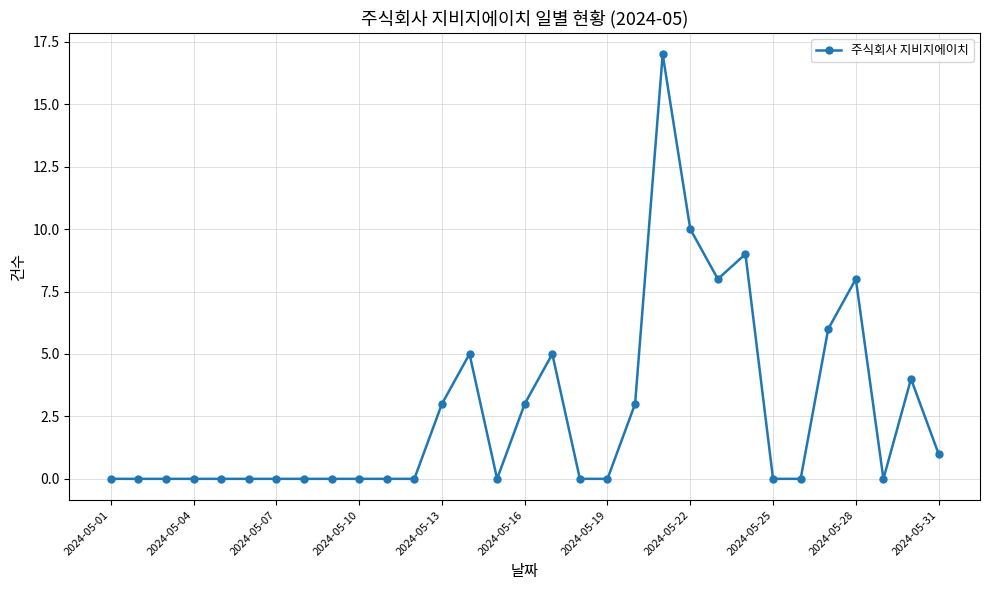

True or false: there are more than 1 points higher than both neighbors.

True